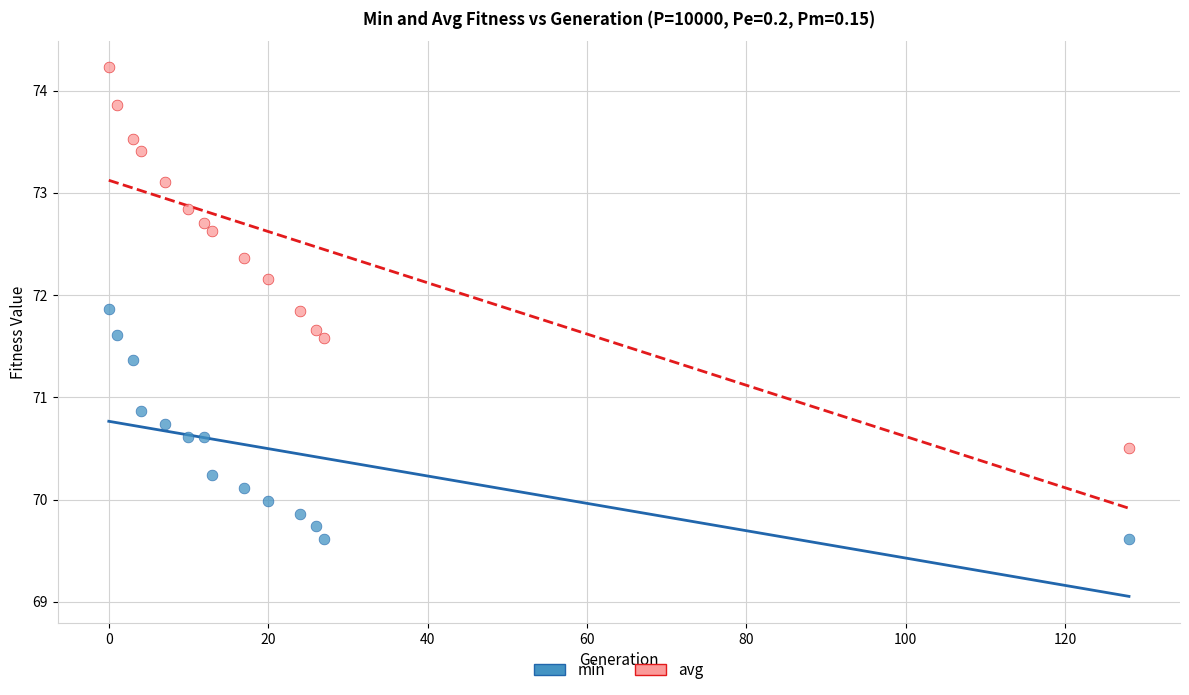

What is the X range (max minus min) for the scatter plot?

128.0